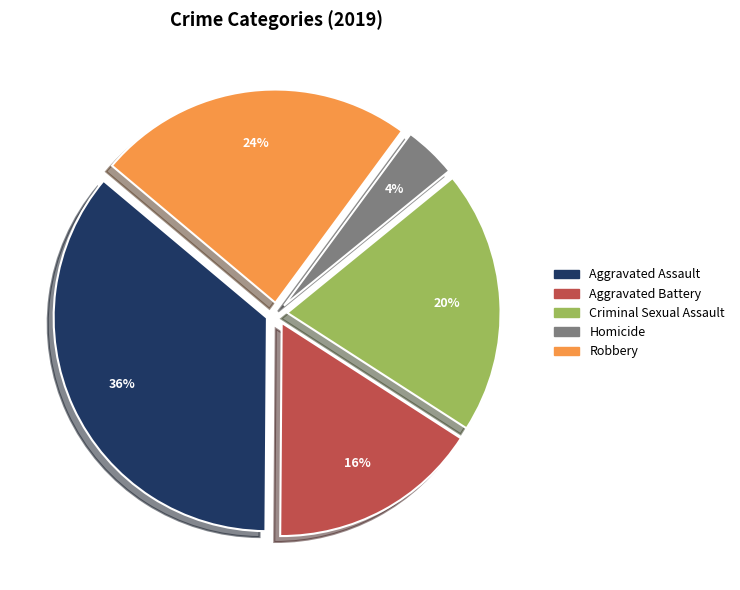

To the nearest percent, what is the average slice percentage?

20%